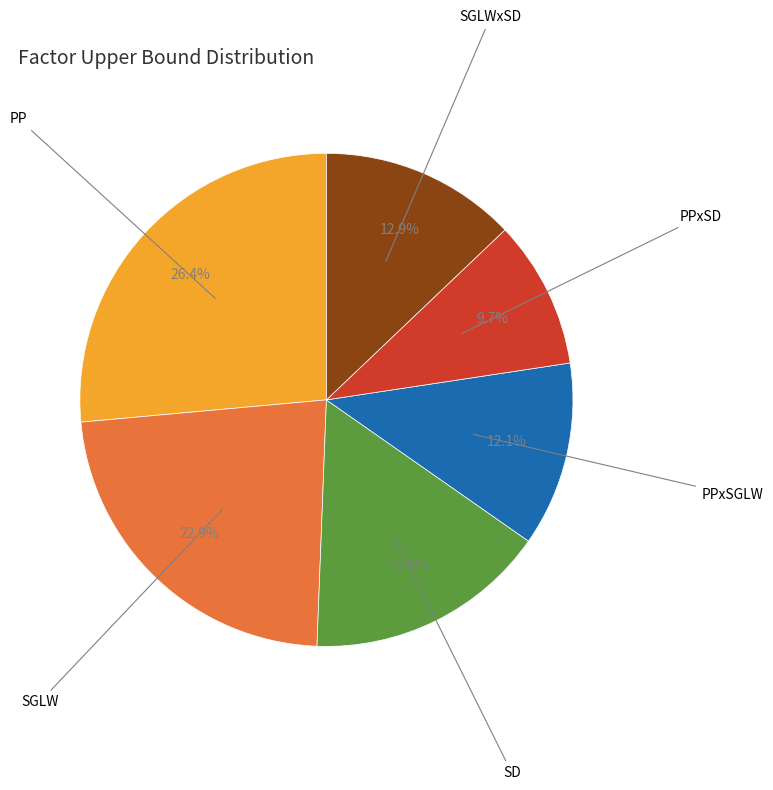

Does any single category account for the majority?

No